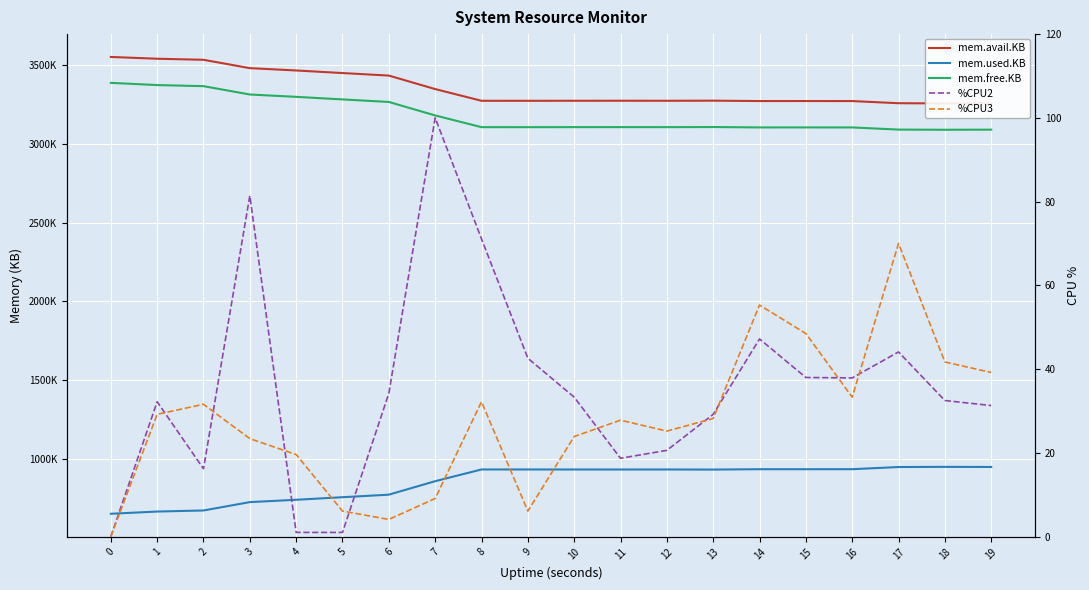

Which has a higher value, 4 or 8?

4